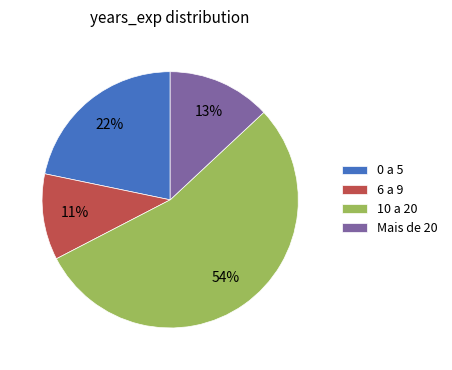

Does 10 a 20 represent more than half of the total?

Yes